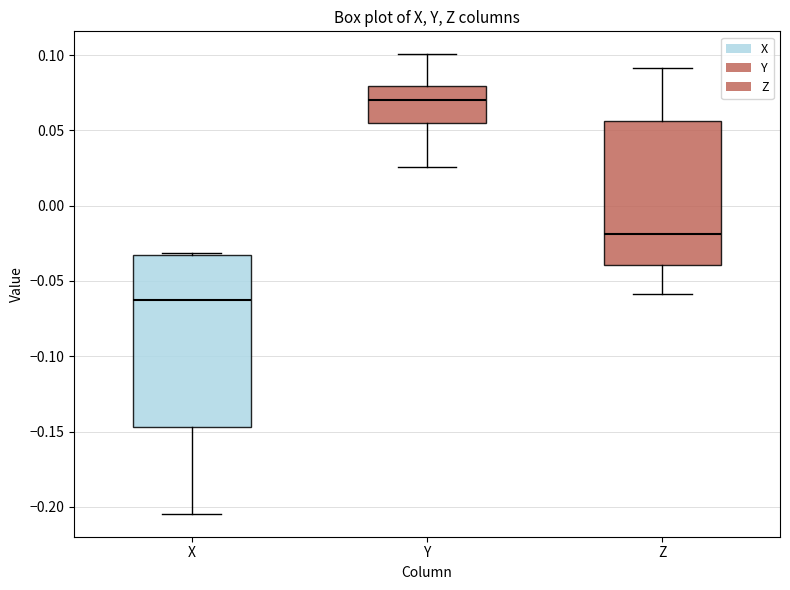

Where is the lower edge of the box for Z on the y-axis? The values are not printed on the chart, so give them approximately, as read against the axis.

-0.040